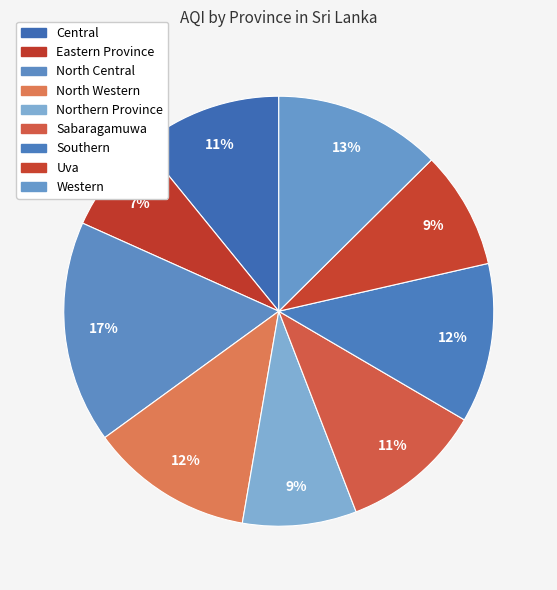

To the nearest percent, what portion does Western represent?

13%